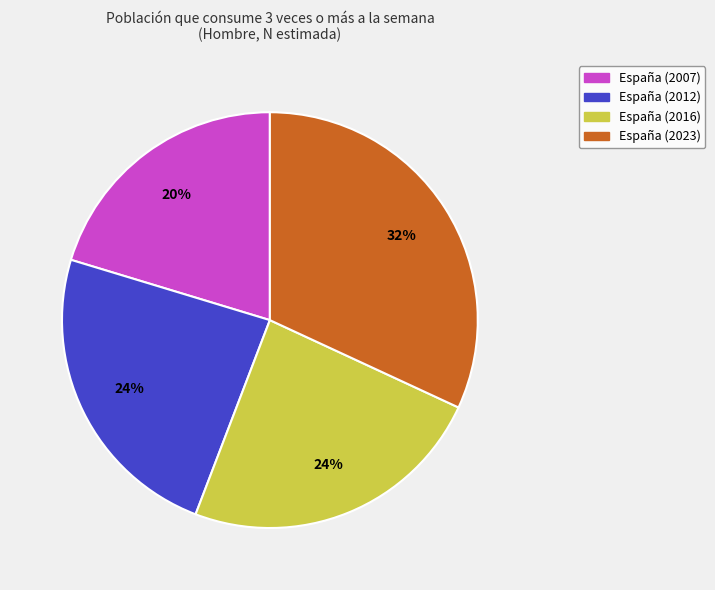

How many segments does this pie chart have?

4